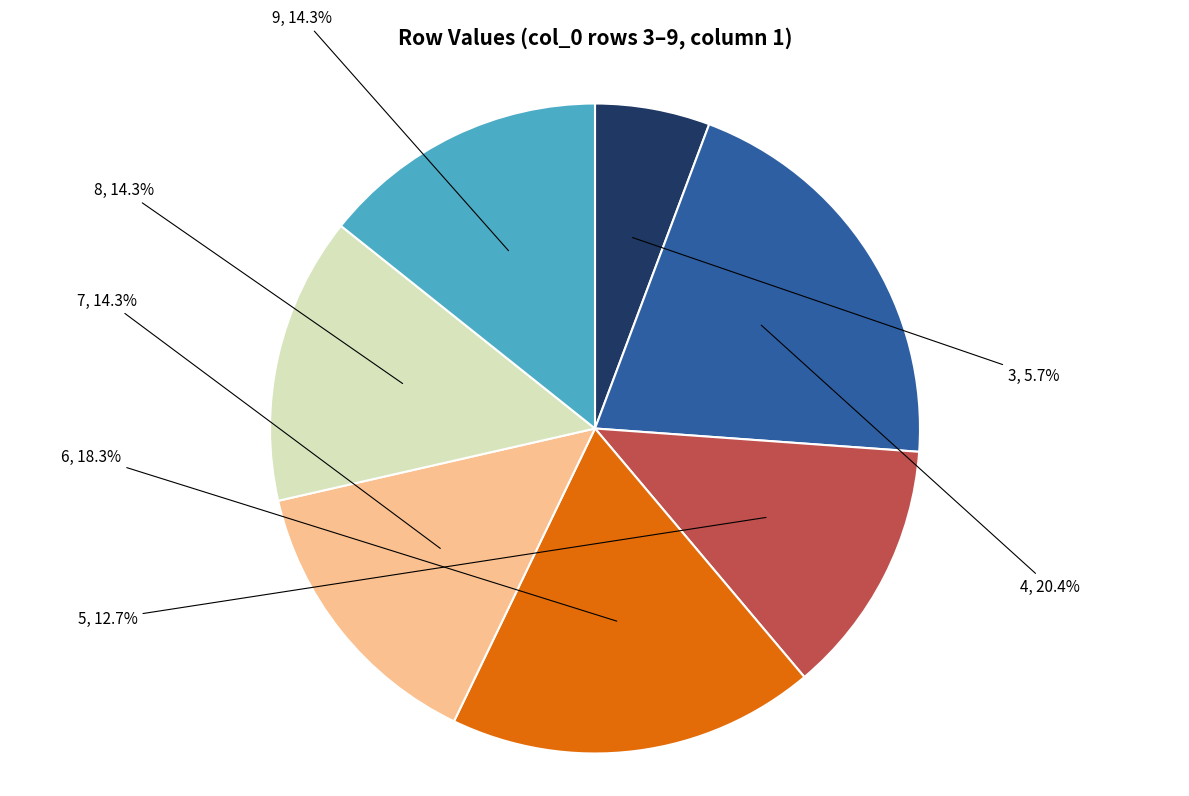

Between 7 and 5, which is larger?

7